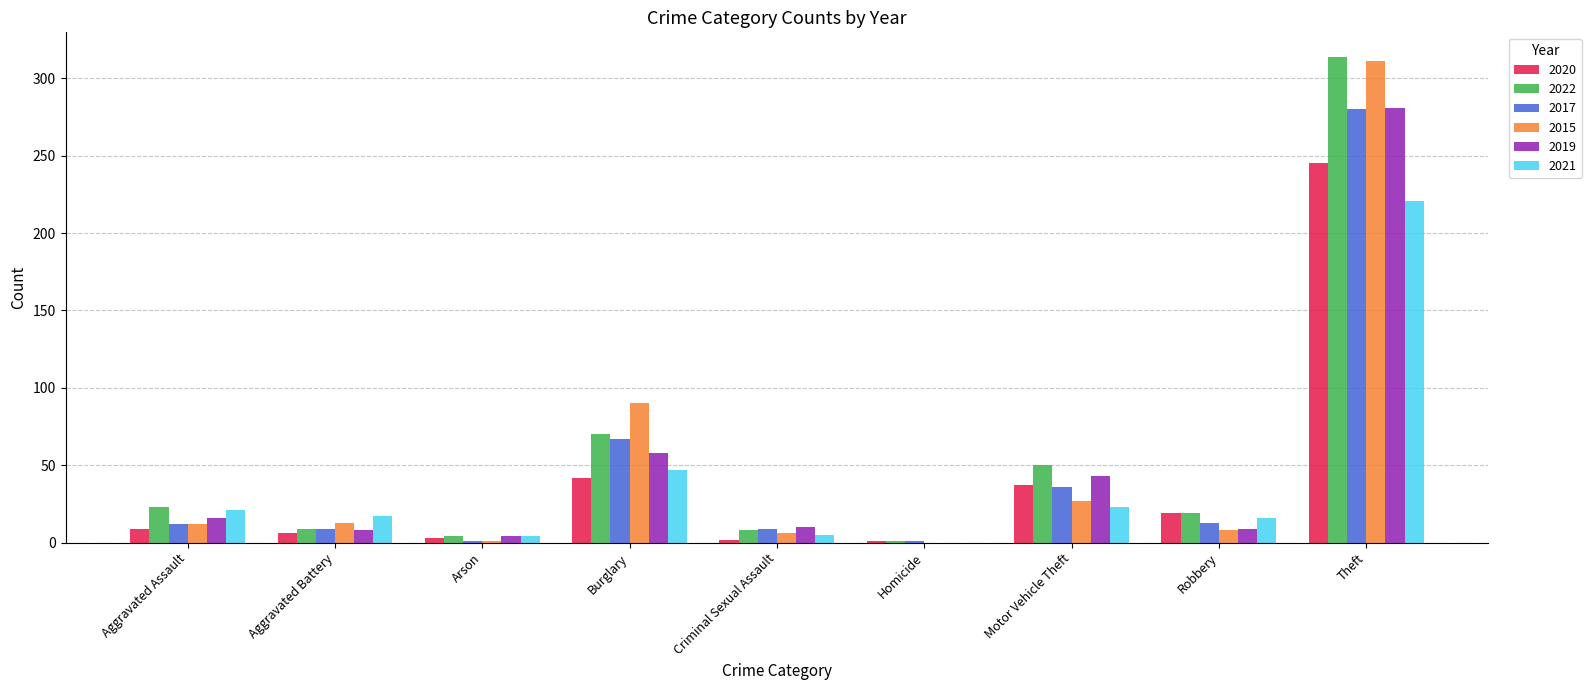

How many groups of bars are there?

9